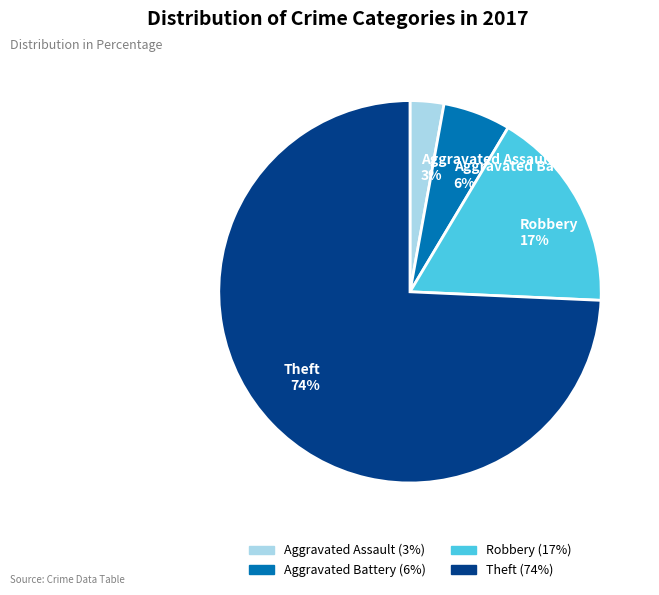

How many slices are in this pie chart?

4